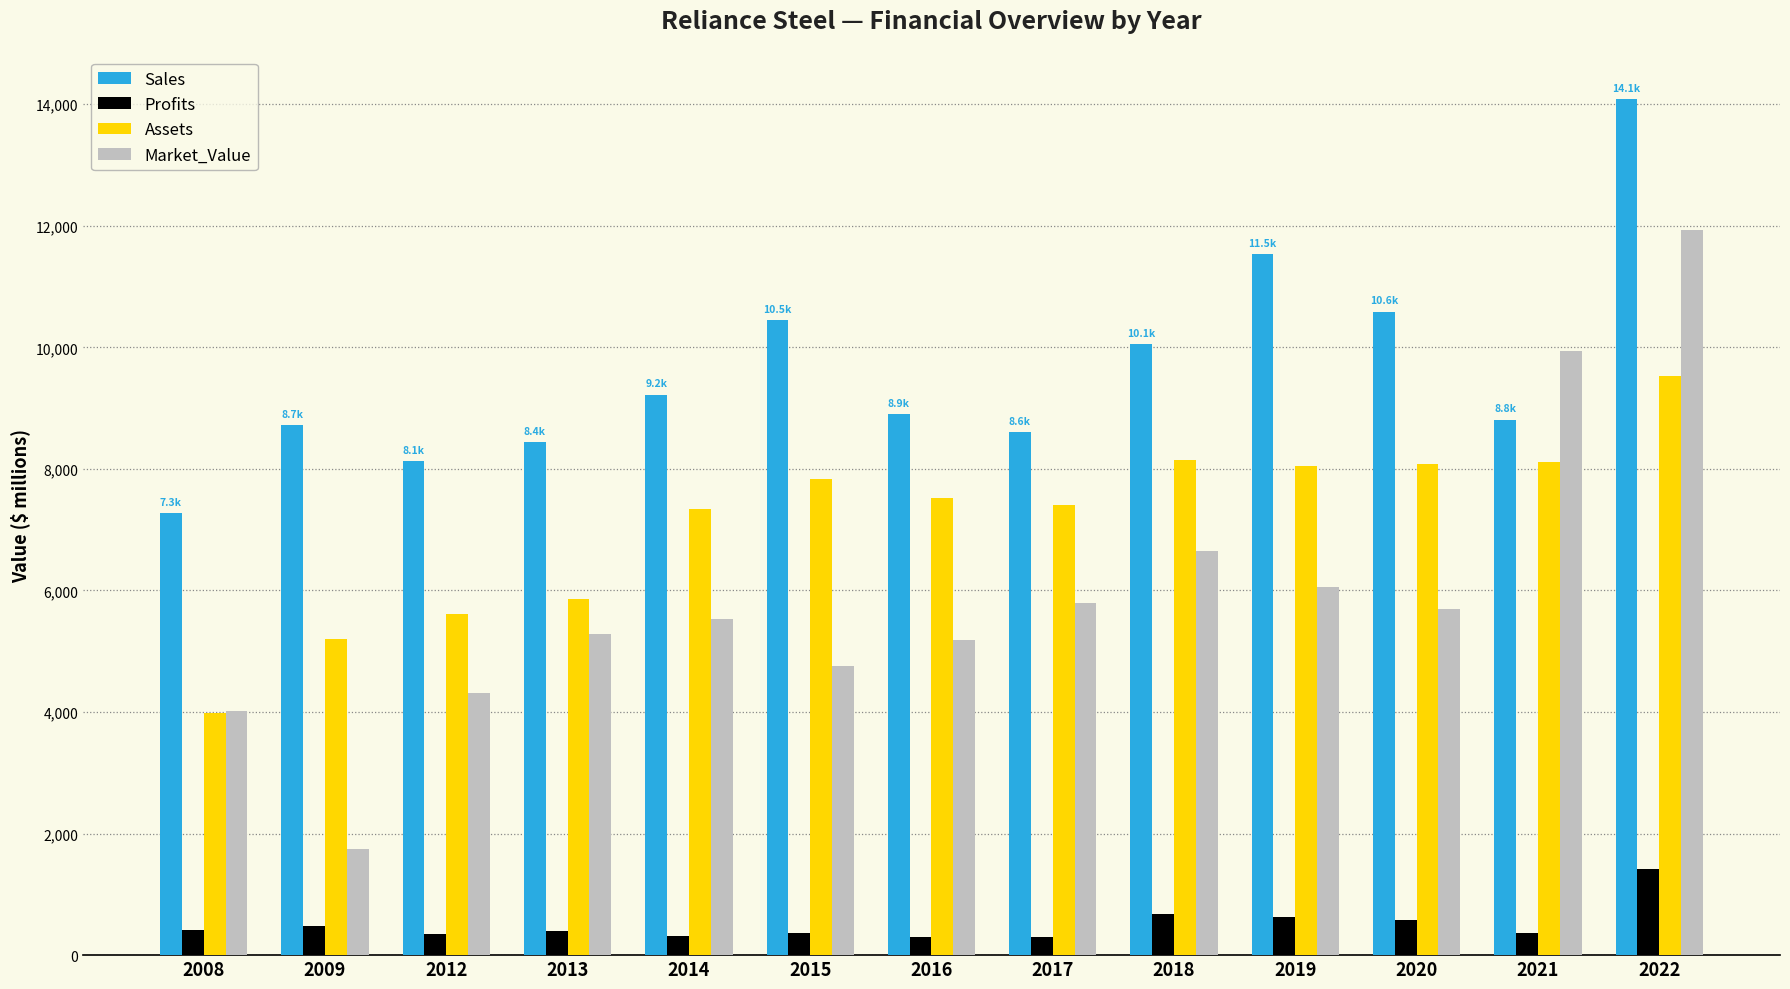

What is the total value across all series at 2017?

22123.3